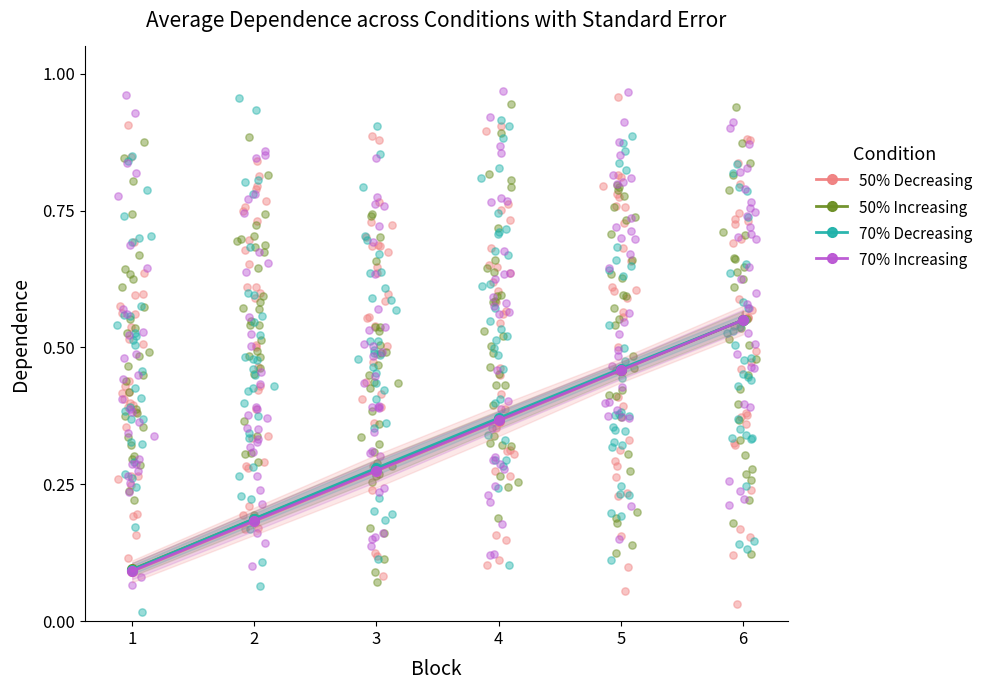

Which series has the widest spread of Y values?

50% Decreasing